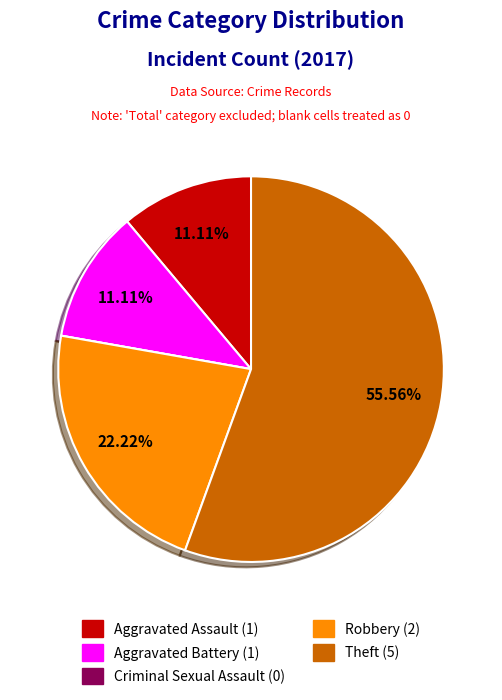

What is the largest slice in the pie chart?

Theft